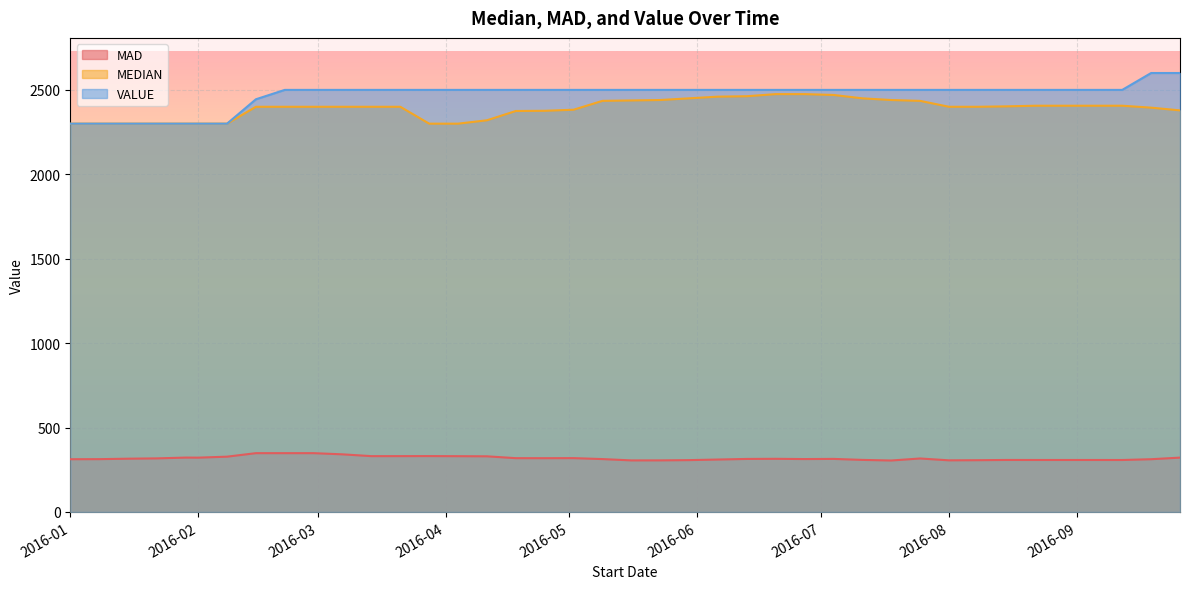

How many lines are shown in the chart?

3